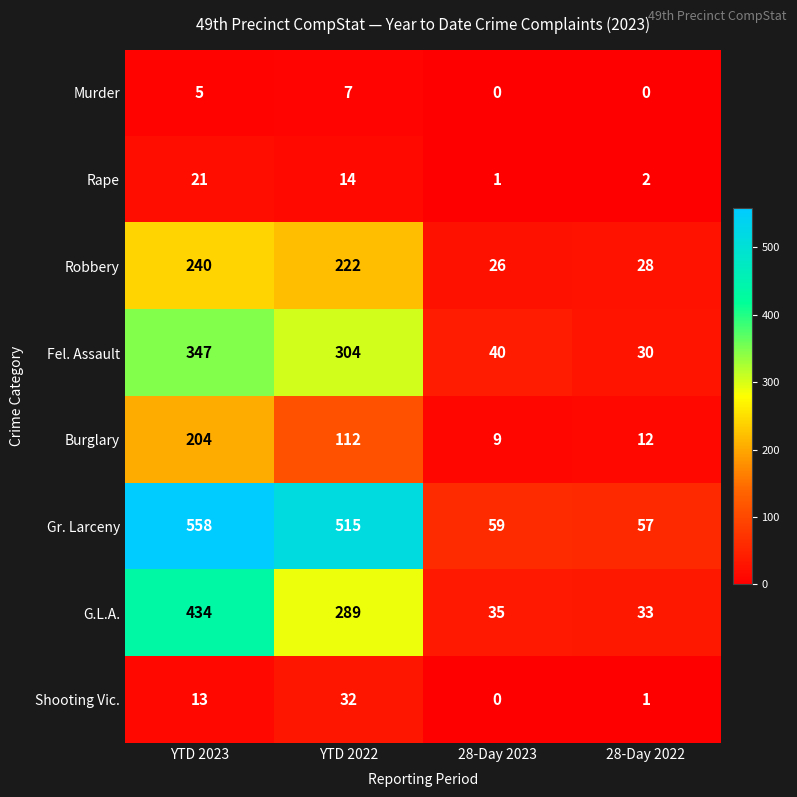

Rank the categories by Fel. Assault value from lowest to highest.

28-Day 2022, 28-Day 2023, YTD 2022, YTD 2023